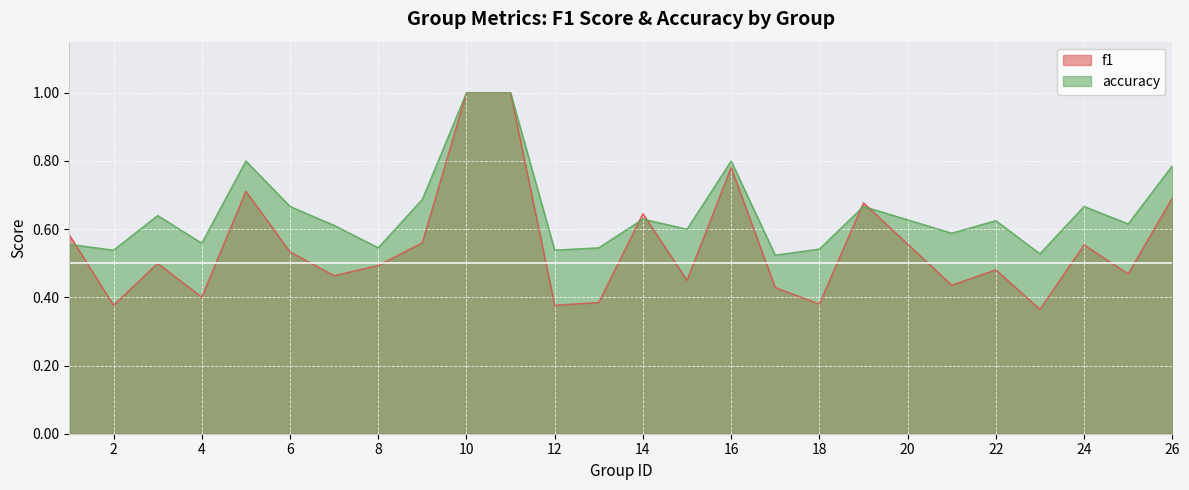

In f1, how many points are lower than both neighbors (excluding endpoints)?

9